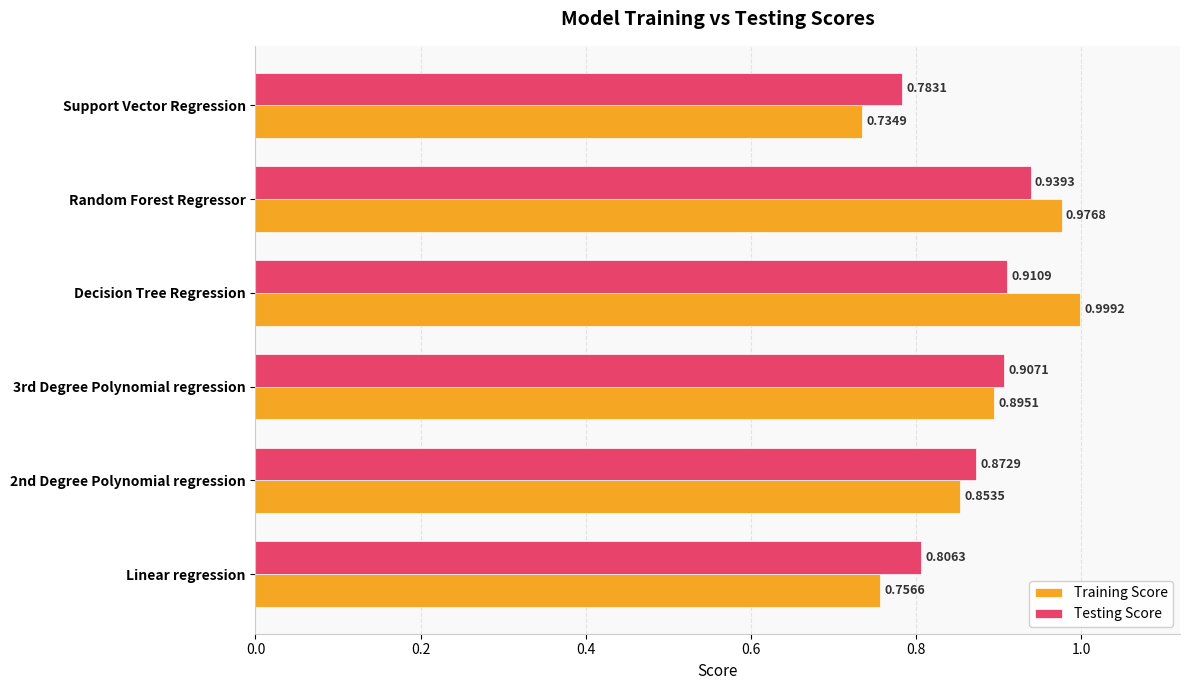

Which label corresponds to the largest value in the chart?

Decision Tree Regression